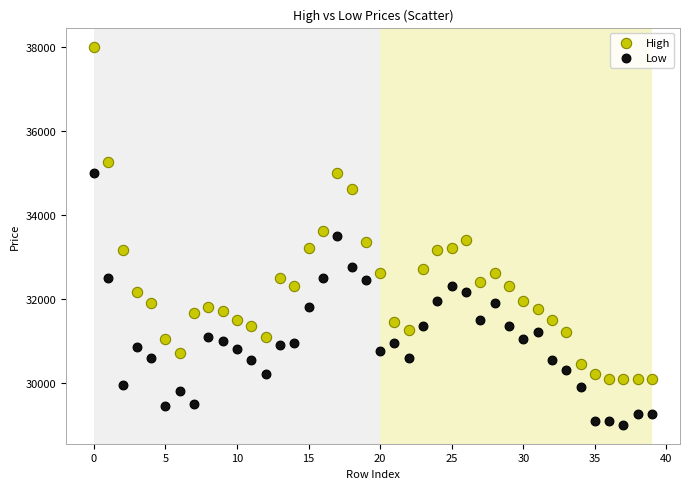

Which series has the widest spread of Y values?

High